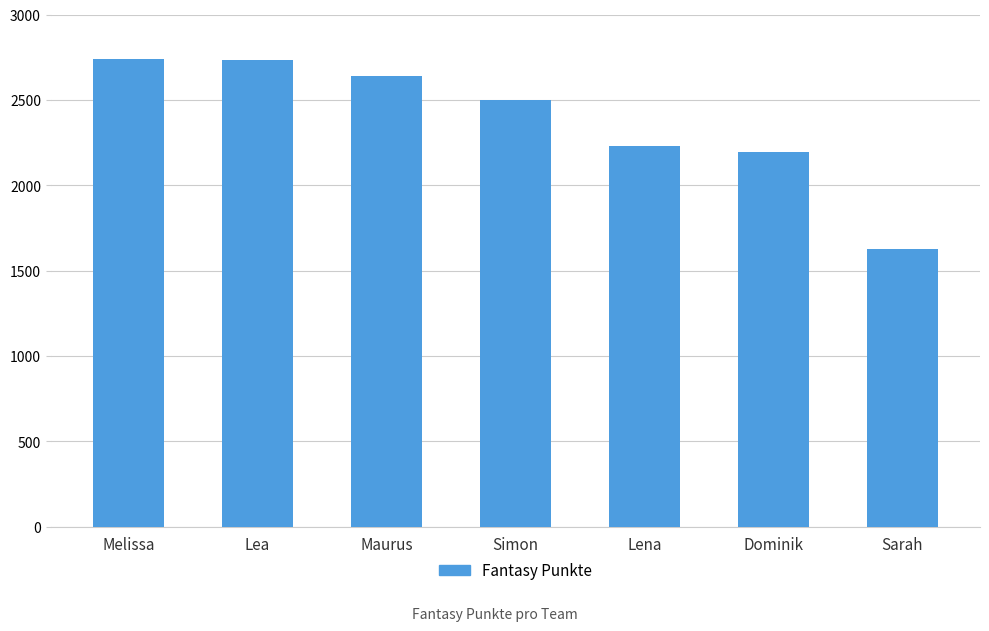

Read the value at Maurus, to the nearest 50.

2650